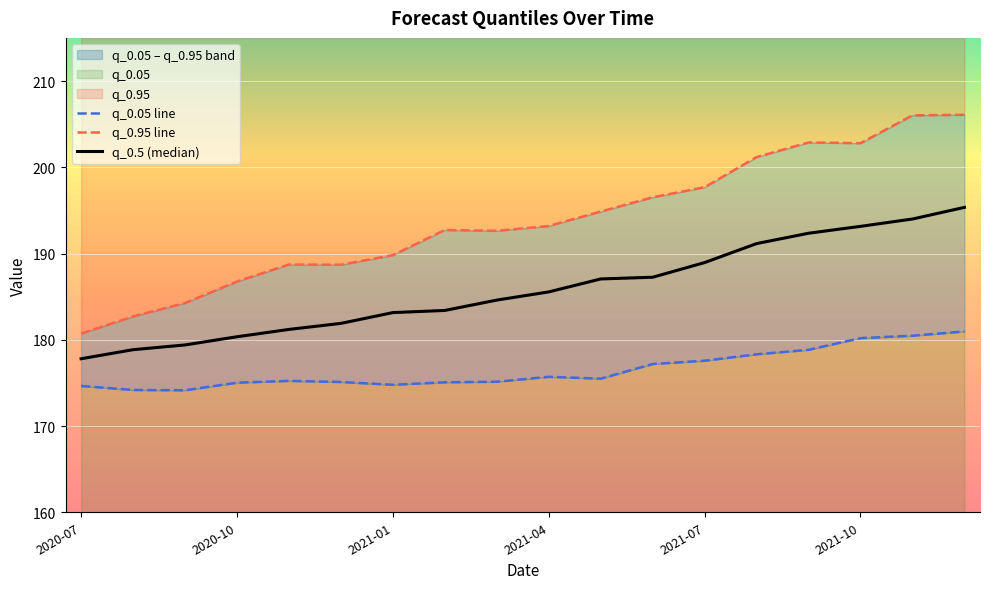

How many interior local valleys does the q_0.95 line series have?

3